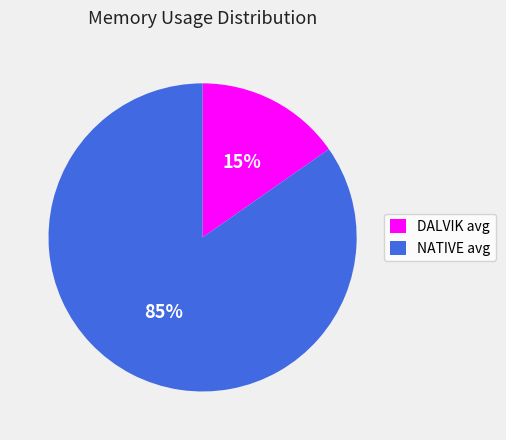

To the nearest percent, what percentage of the pie is DALVIK avg?

15%